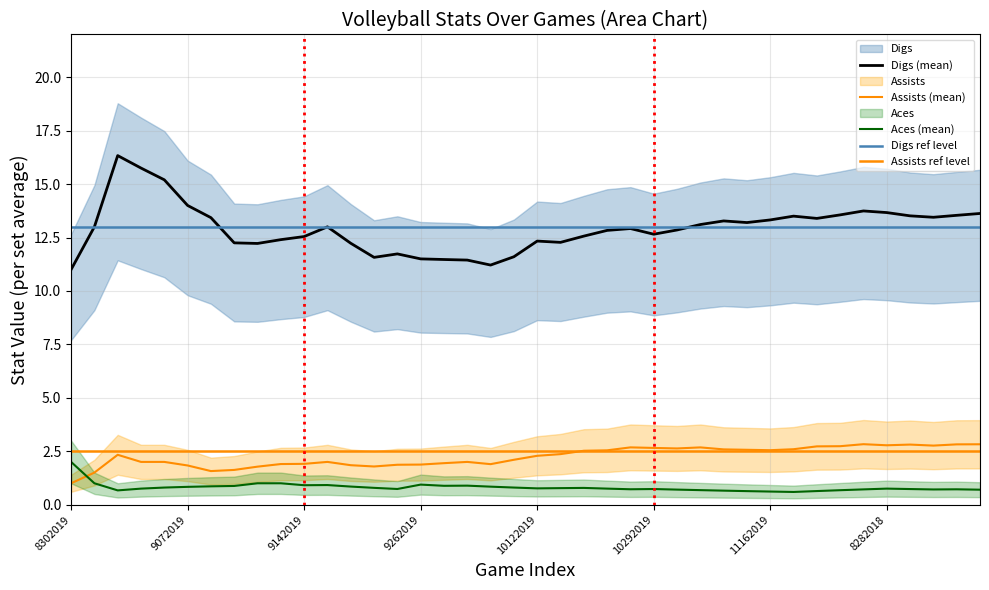

Which series ends up on top after the final intersection of Assists and Aces?

Assists